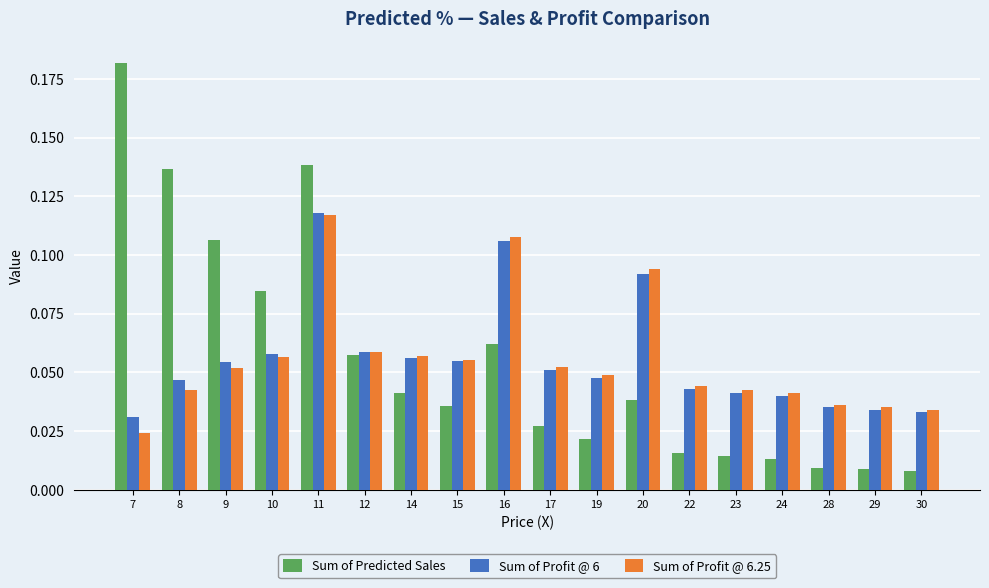

How many distinct data groups are displayed?

3